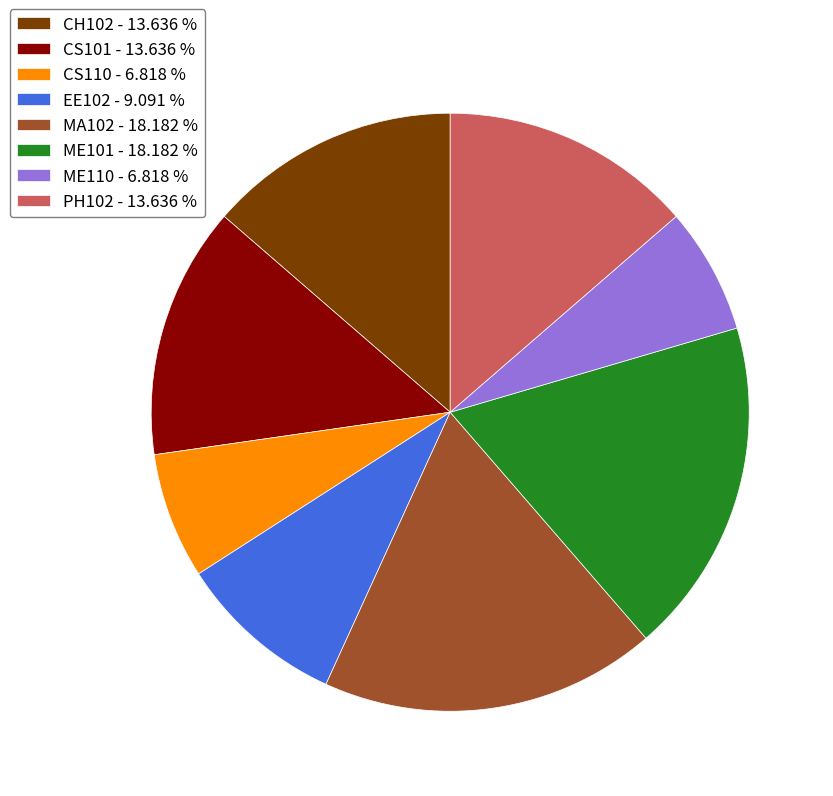

What is the ratio of the value at EE102 to the value at CS101?

0.7